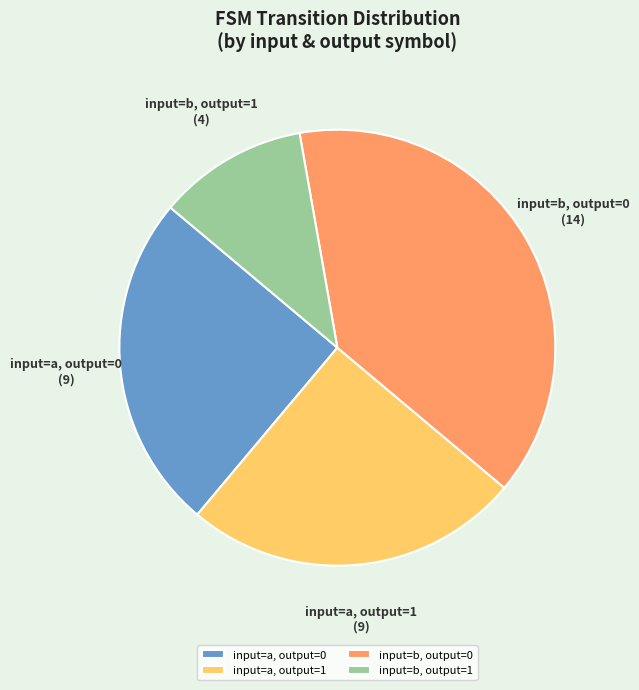

Which slice is the largest?

input=b, output=0